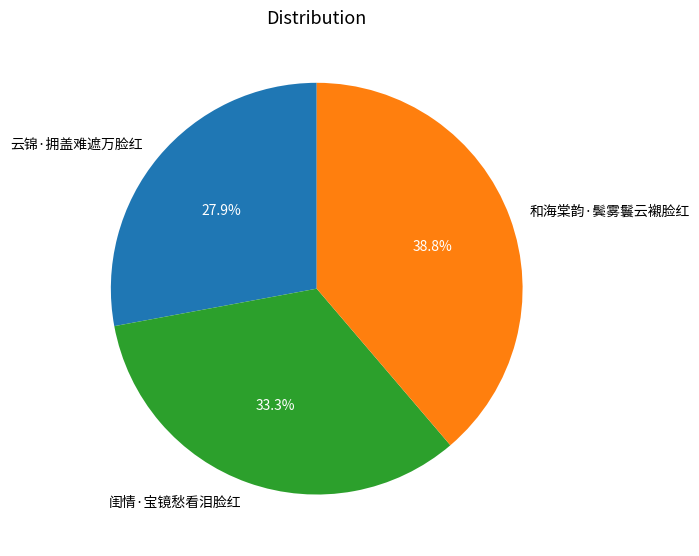

To the nearest percent, what is the combined percentage of 闺情·宝镜愁看泪脸红 and 和海棠韵·鬓雾鬟云襯脸红?

72%